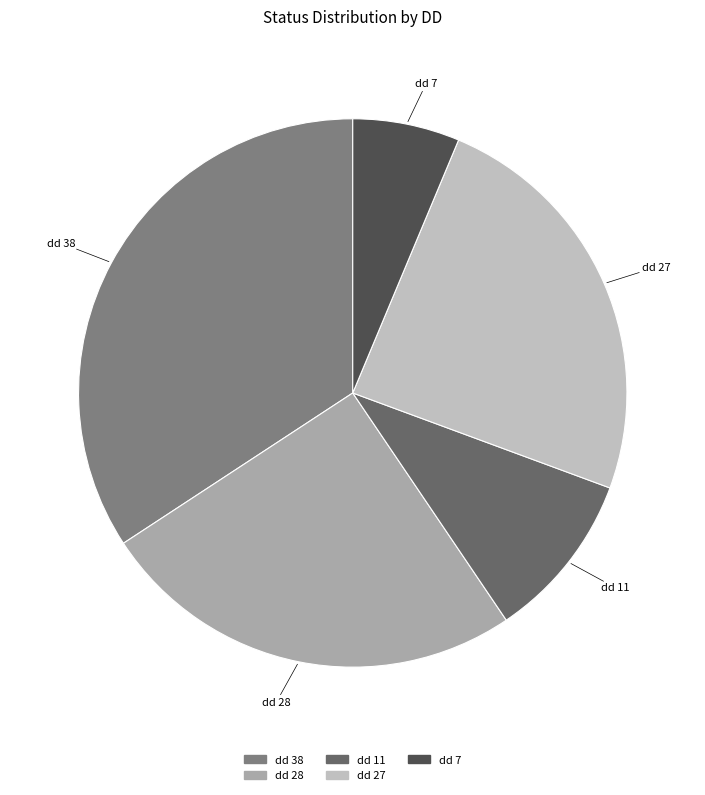

Is dd 38 the majority of the pie?

No